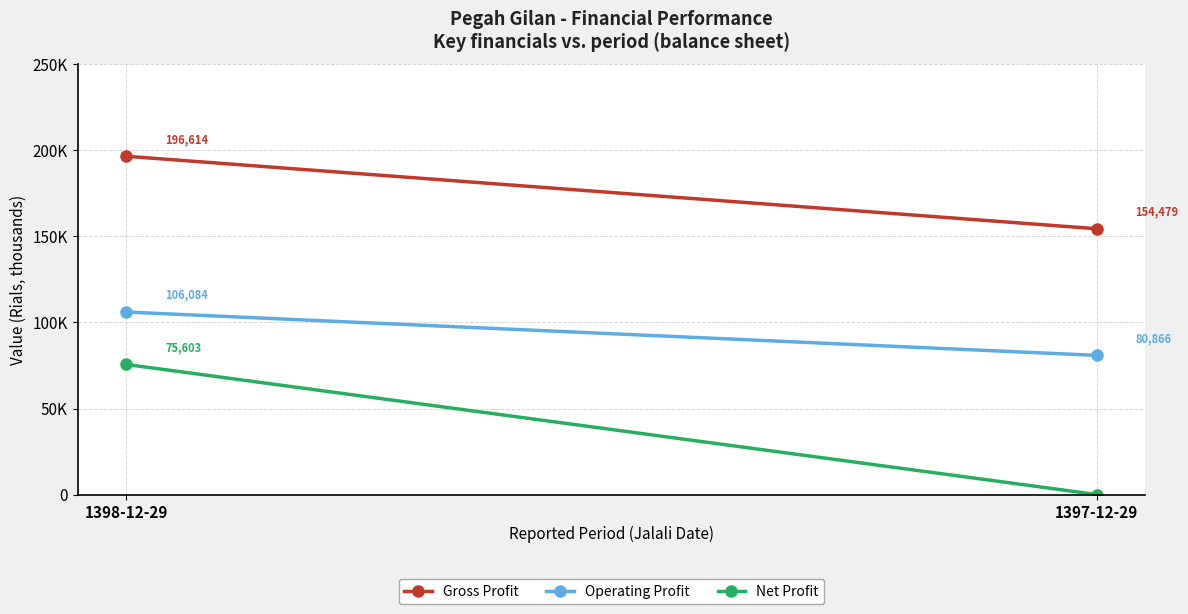

How many values in the Operating Profit series are below 106084?

1